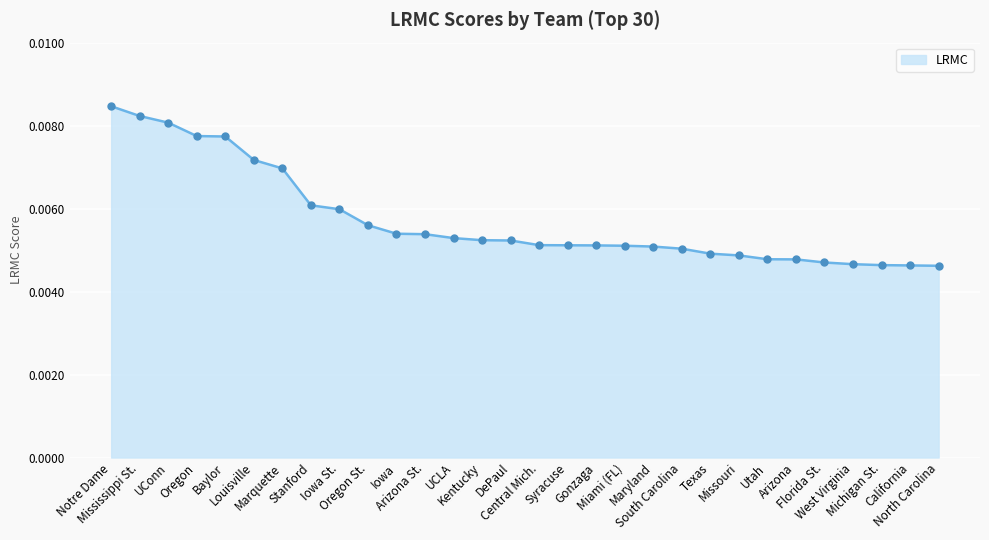

What is the sum of all values?

0.2